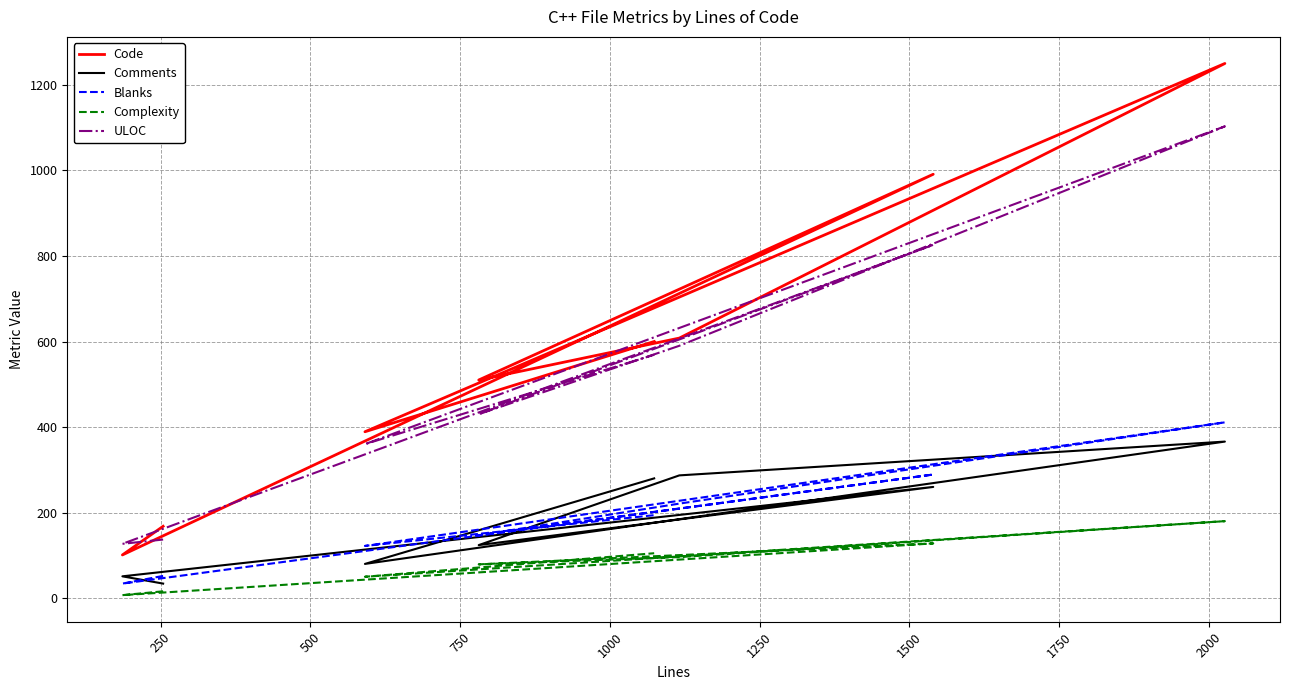

The value of Complexity at 1500 is 25. True or false?

False